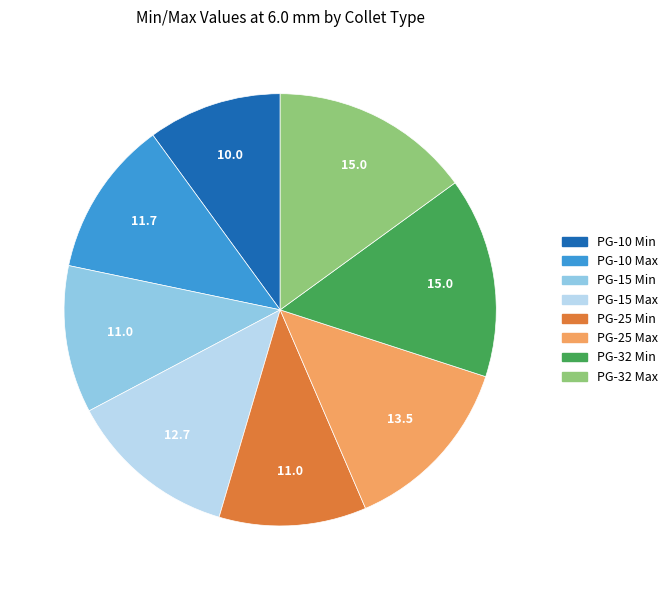

Is PG-15 Min the majority of the pie?

No